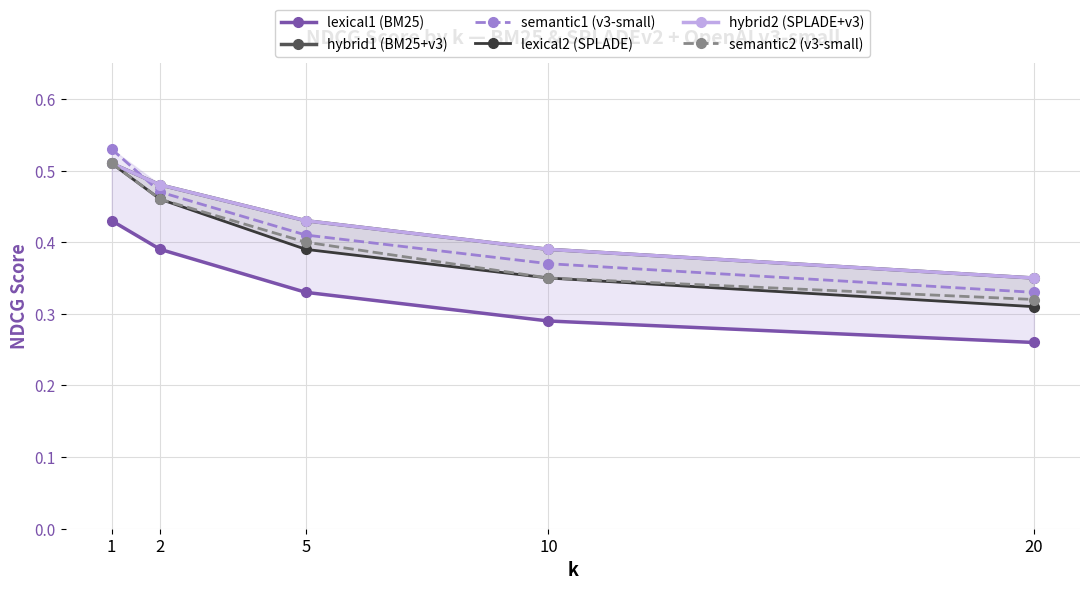

Count the semantic1 (v3-small) values in the range 0 to 1.

5